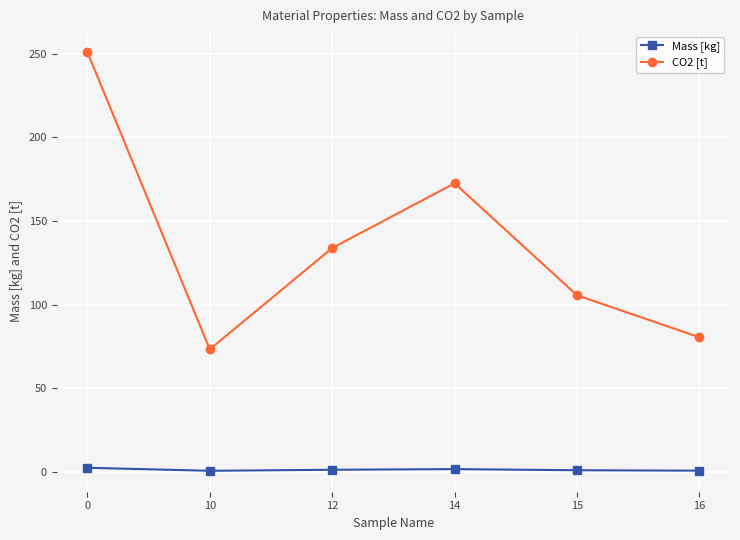

How many interior local peaks does the CO2 [t] series have?

1